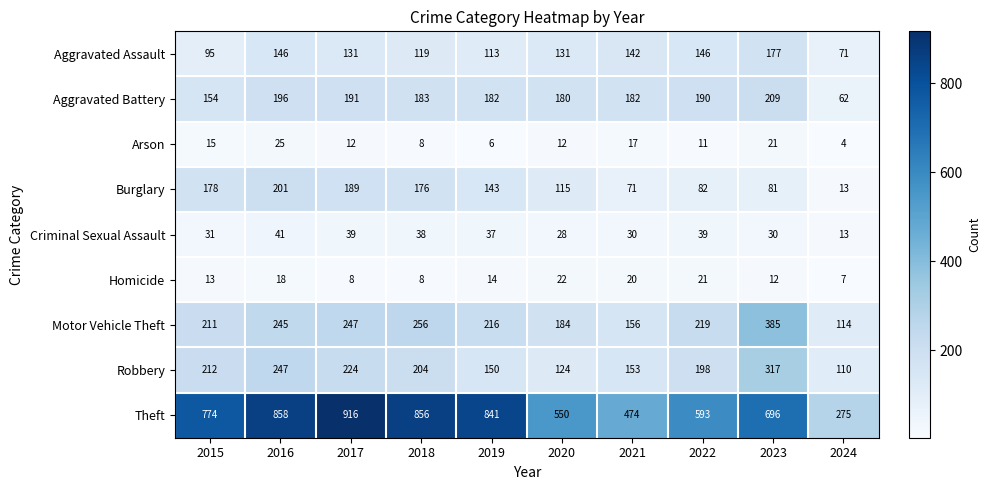

Is it true that Aggravated Battery equals 276 at 2023?

False